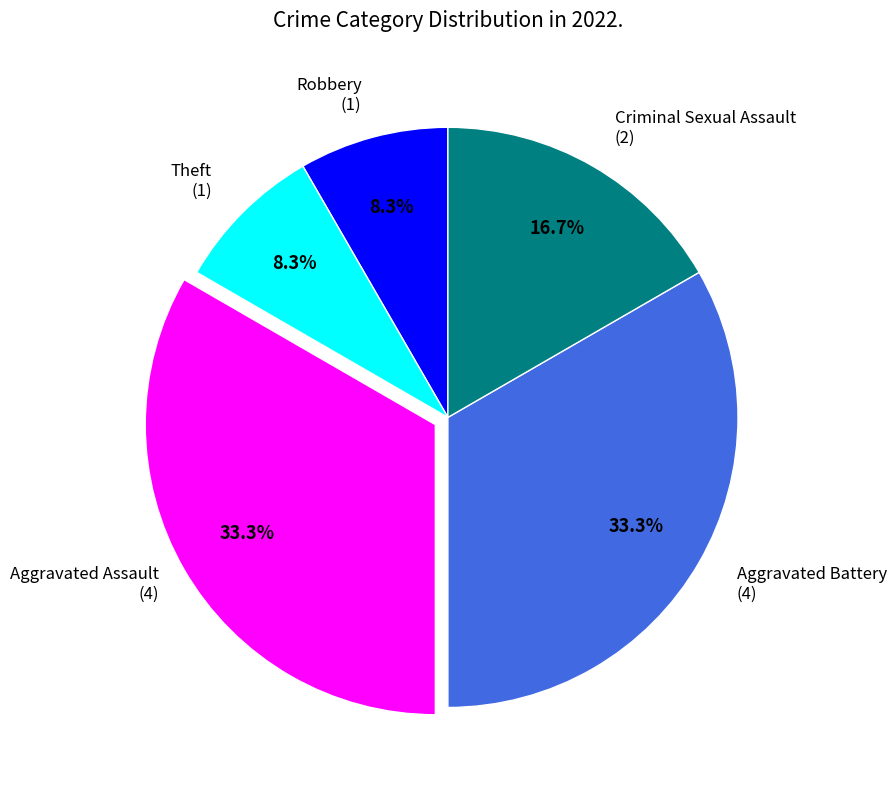

Does any single category account for the majority?

No